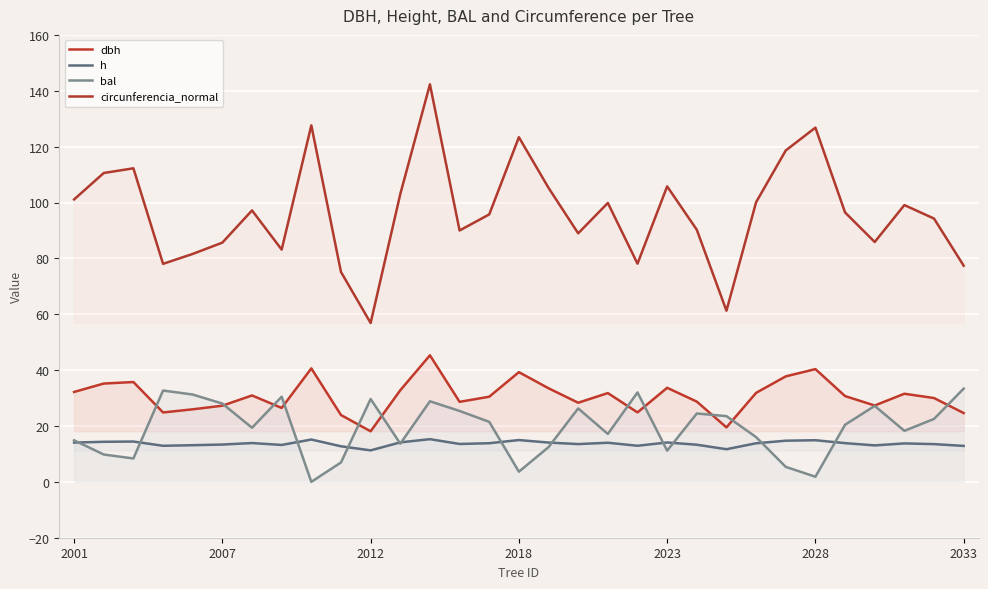

Is it true that circunferencia_normal equals 103.0 at 11?

True